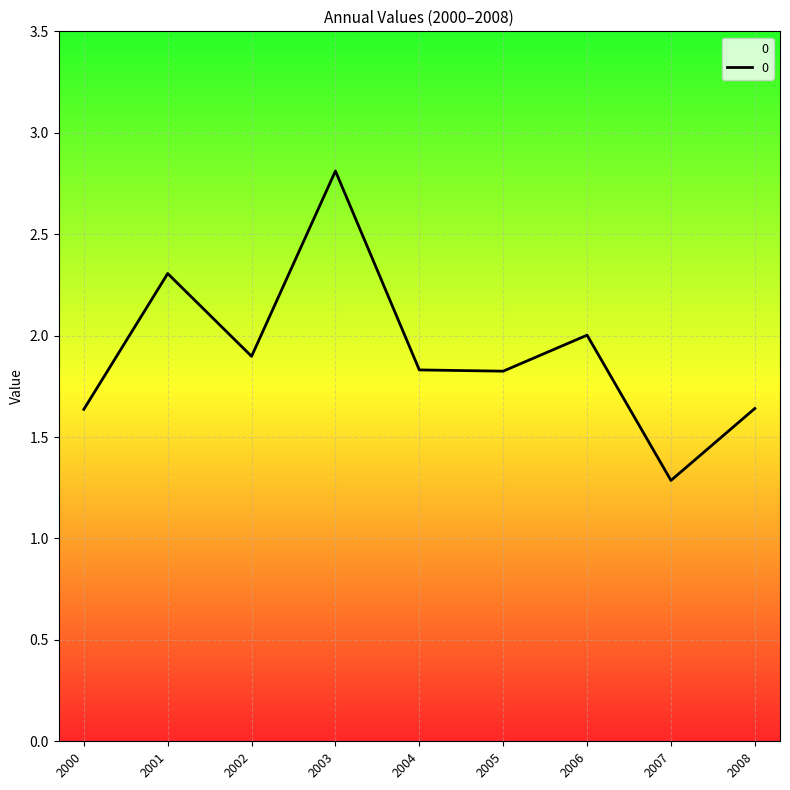

Does the chart display data point markers on the line(s)?

No